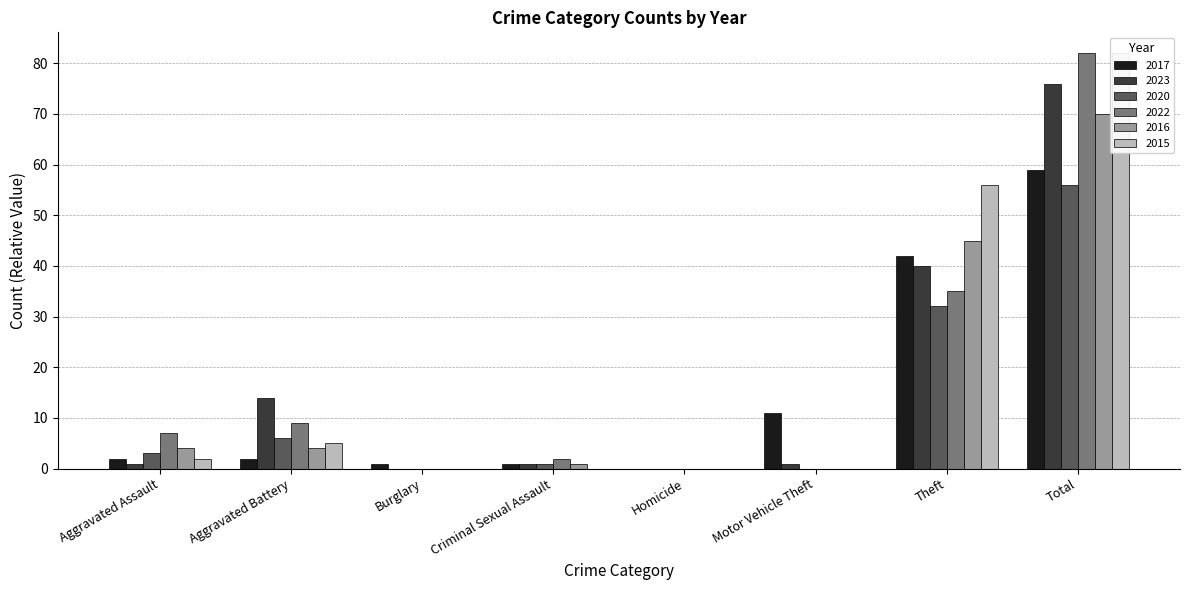

Which series changed the most between Homicide and Total?

2022